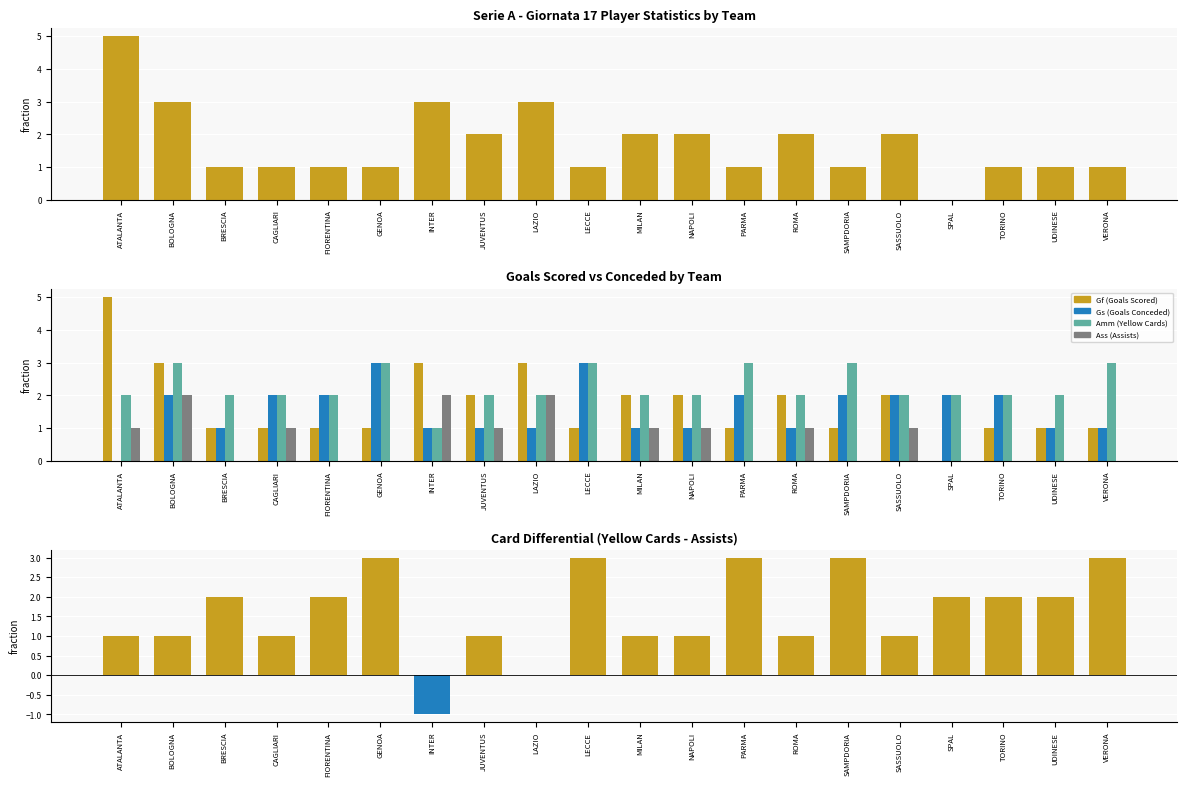

Between VERONA and TORINO, which is larger?

VERONA